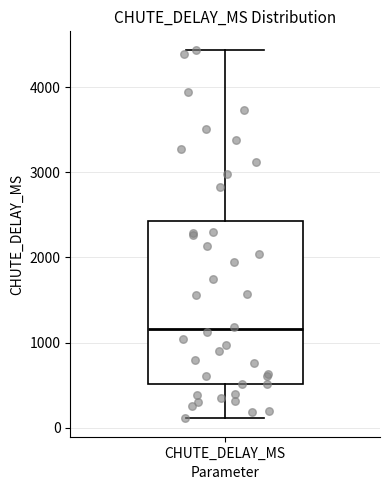

Transcribe this box plot: give where the median line is, the range the box spans, and where the two whiskers end, as read against the y-axis. The values are not printed on the chart, so give them approximately, as read against the axis.

median 1200, box 500 to 2400, whiskers 100 to 4400